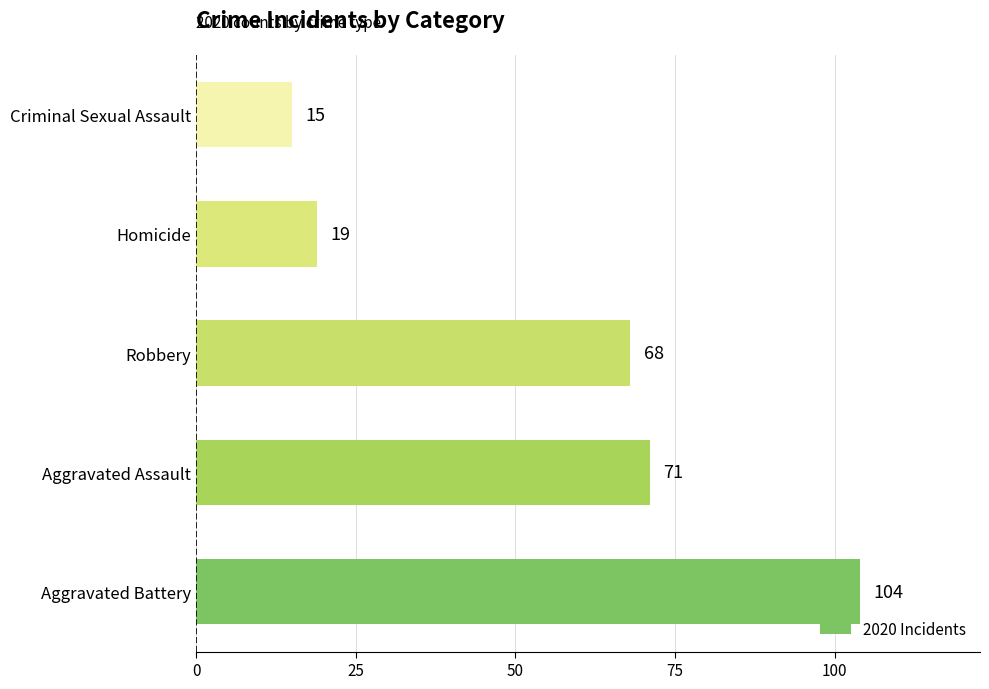

List the labels in order of value, largest first.

Aggravated Battery, Aggravated Assault, Robbery, Homicide, Criminal Sexual Assault